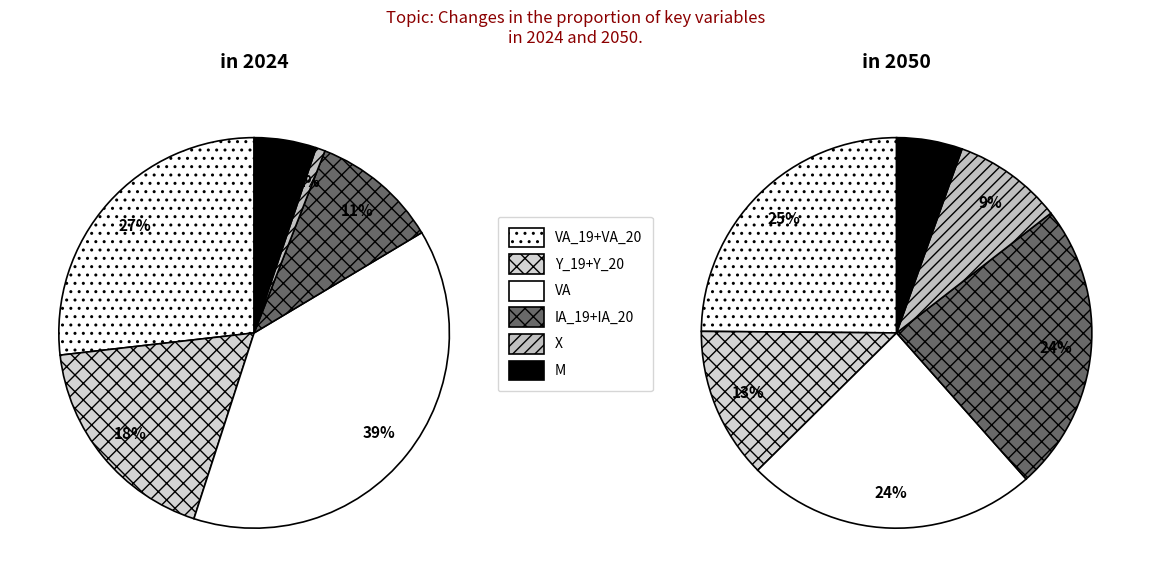

How much of the chart is everything except IA_19_2-IA_19_0+IA_20_2-IA_20_0?

89.5%